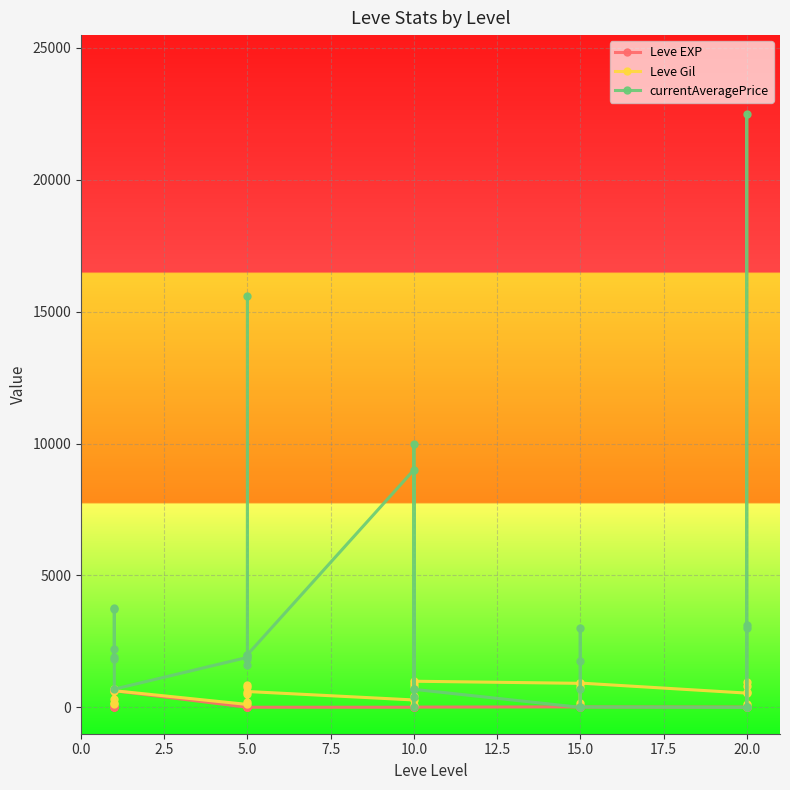

What is the difference between the second highest and minimum values in the Leve EXP series?

629